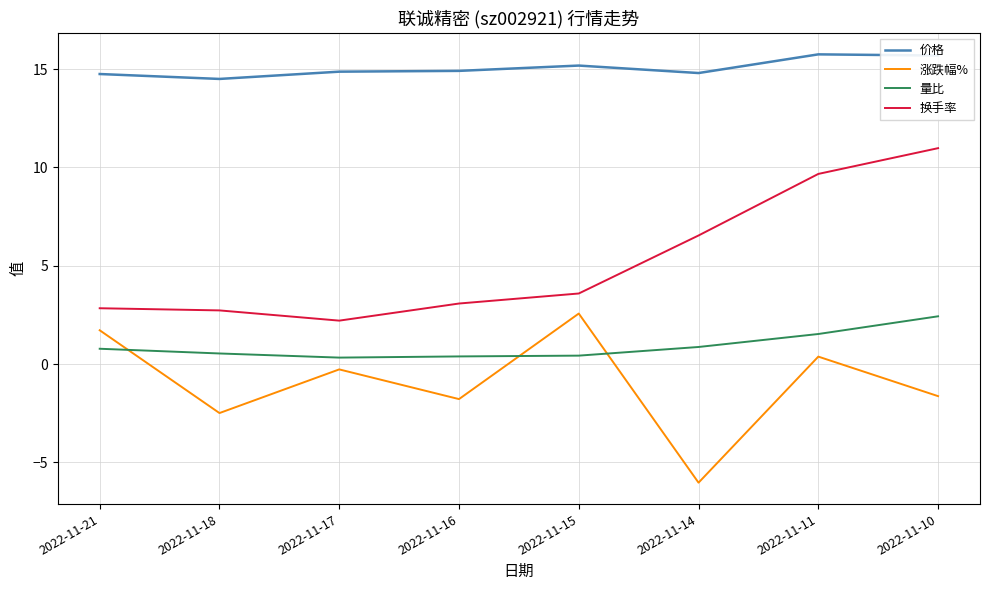

True or false: 价格 and 换手率 intersect in this chart.

False